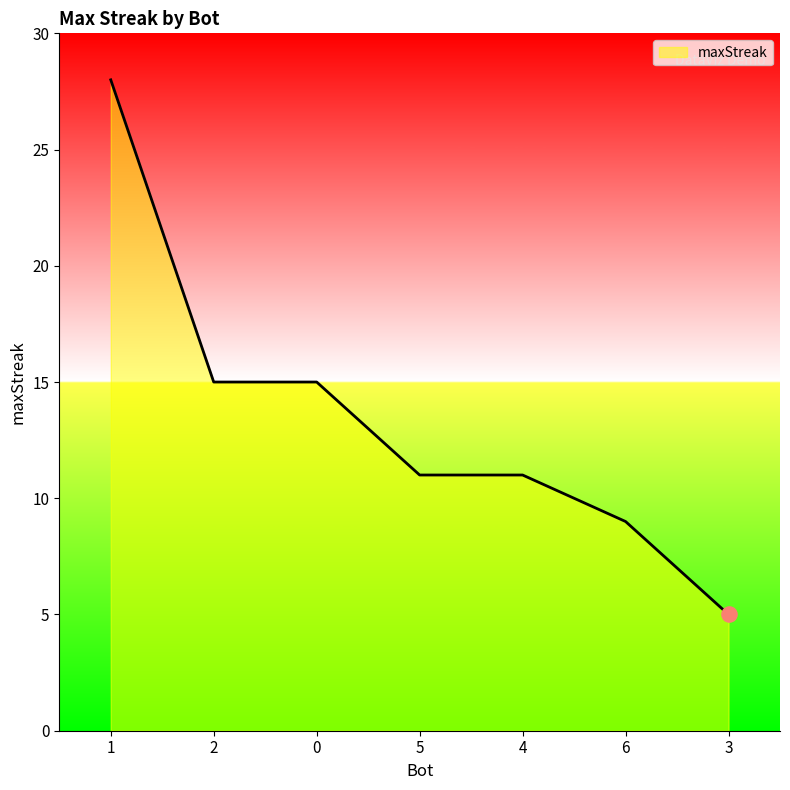

What is the change in value from 0 to 5?

-4